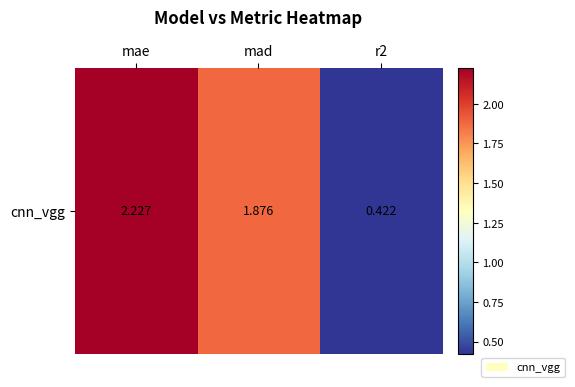

How many values are below 1?

1